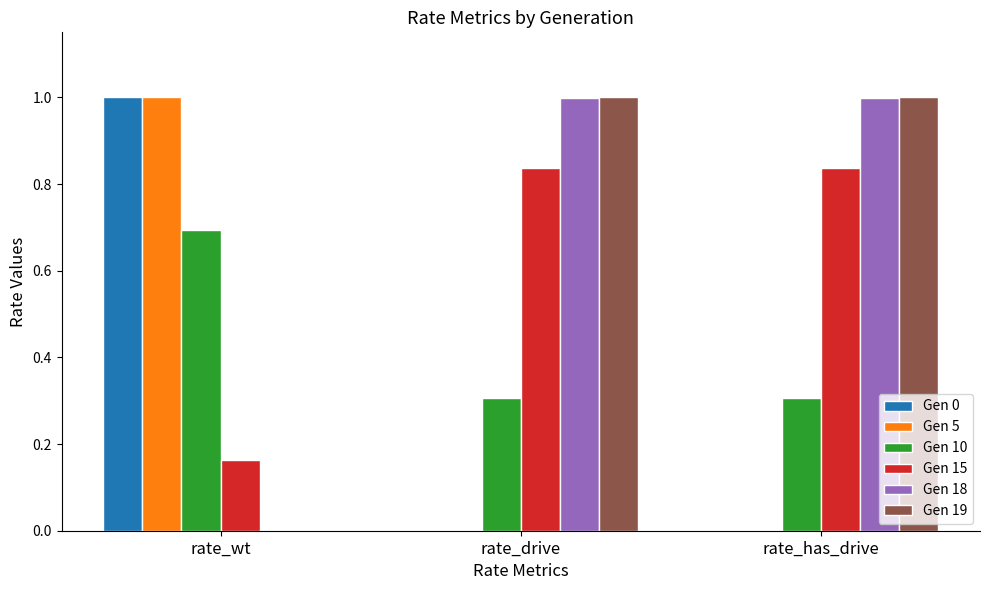

What is the total value across all series at rate_has_drive?

3.1